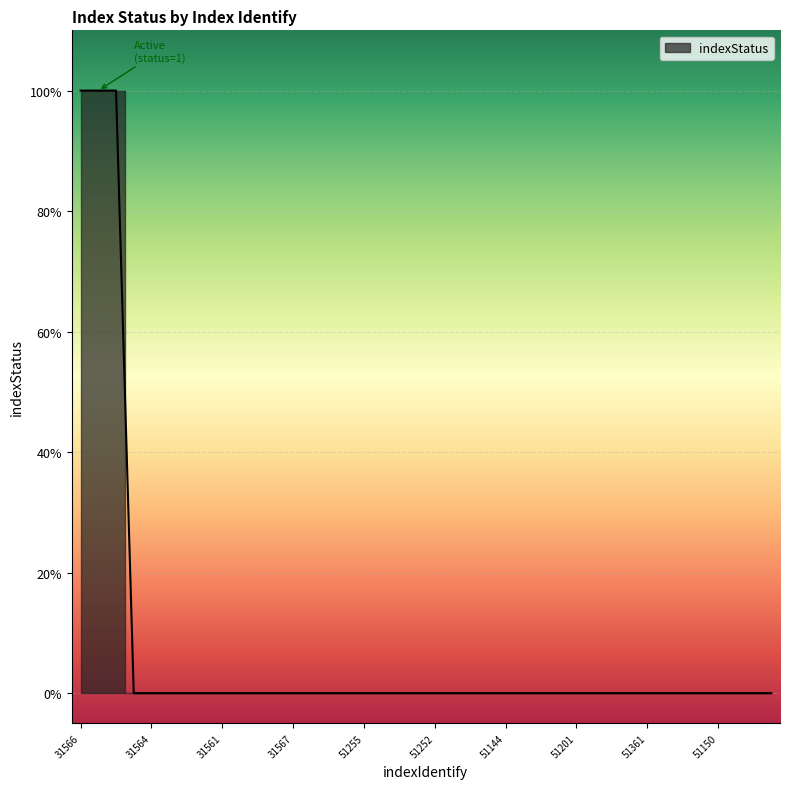

Rank the categories by value from highest to lowest.

31566, 31559, 31558, 31563, 31564, 31570, 31568, 31569, 31561, 31560, 31557, 31562, 31567, 31571, 31565, 51253, 51255, 51148, 51254, 51257, 51252, 51256, 51198, 51146, 51144, 51145, 51147, 51358, 51201, 51355, 51359, 51363, 51361, 51196, 51197, 51251, 51150, 51250, 51200, 51203